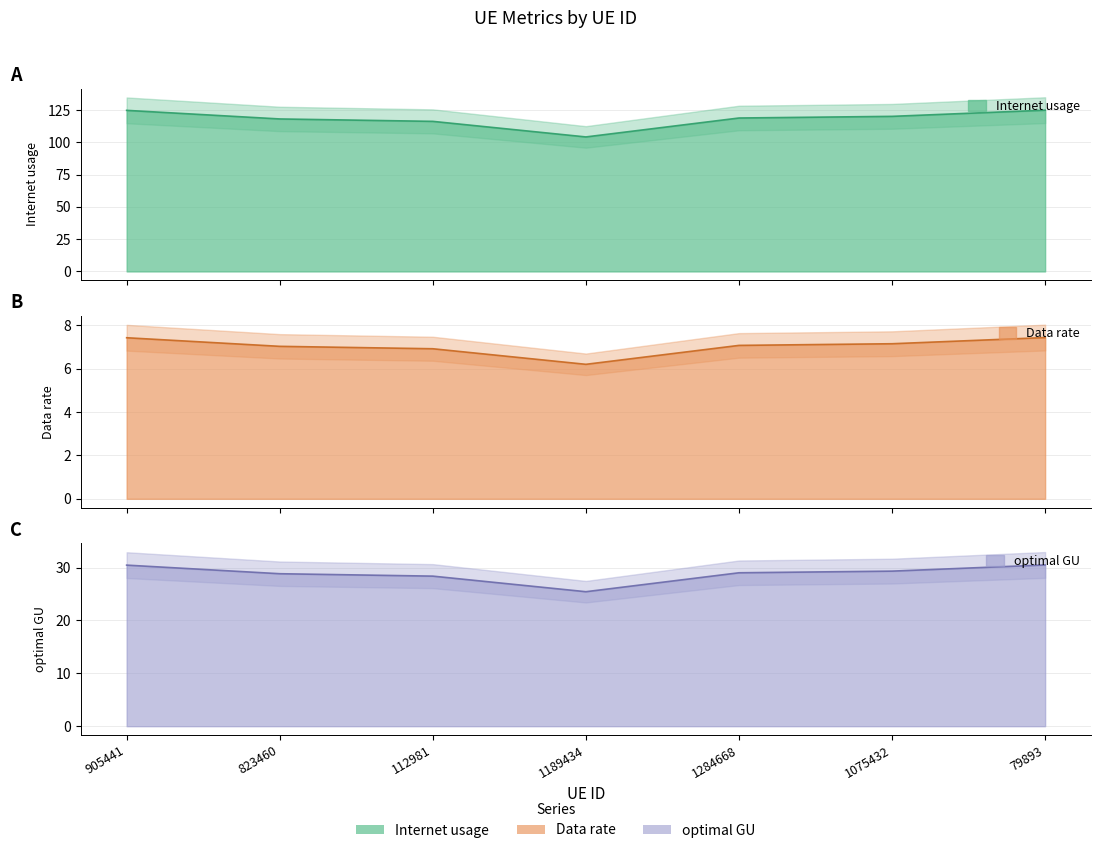

In Data rate, how many points are lower than both neighbors (excluding endpoints)?

1